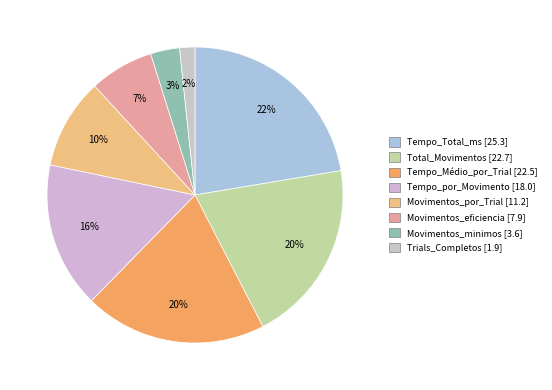

Which category has the biggest portion of the pie?

Tempo_Total_ms